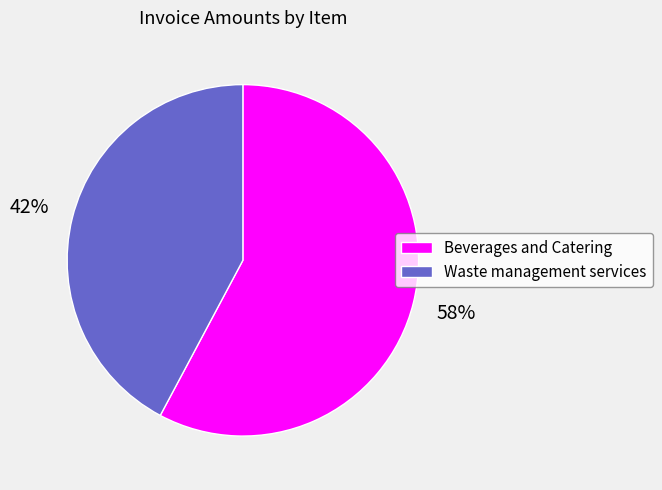

Does any single category account for the majority?

Yes